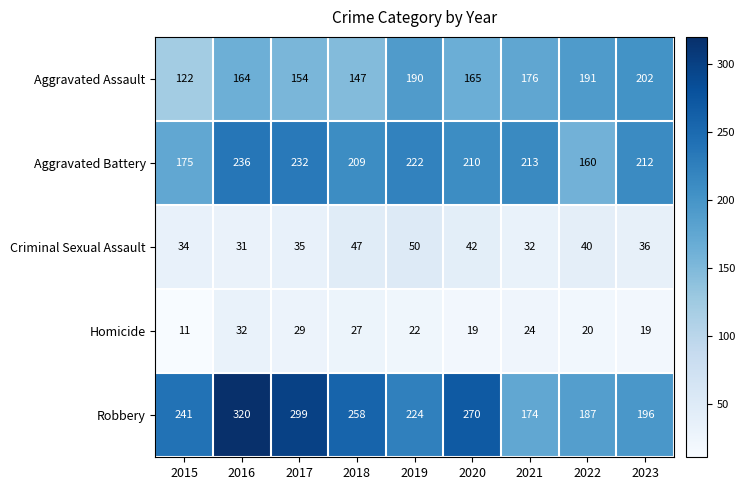

How many categories are shown in the chart?

9